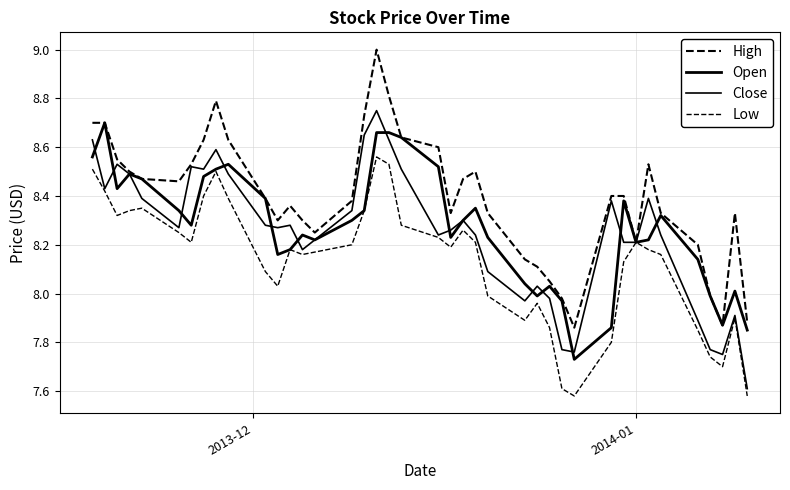

How many lines are shown in the chart?

4